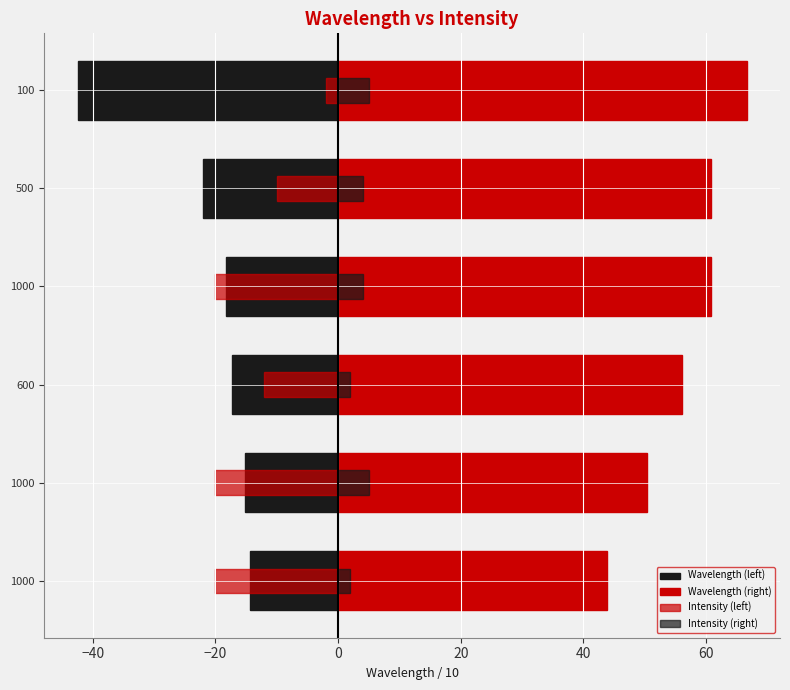

How many data points in Intensity (right) are less than 4?

2